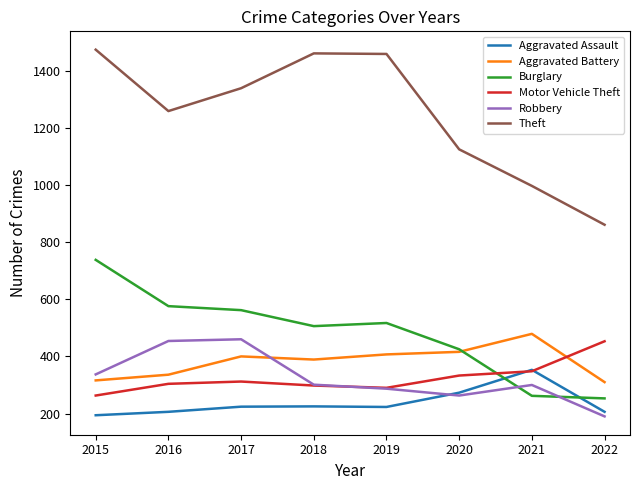

What are all the series names shown in the legend?

Aggravated Assault, Aggravated Battery, Burglary, Motor Vehicle Theft, Robbery, Theft